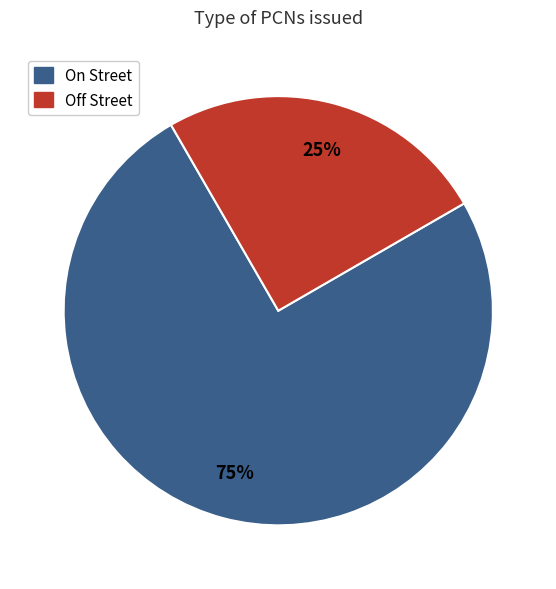

Does any single category account for the majority?

Yes